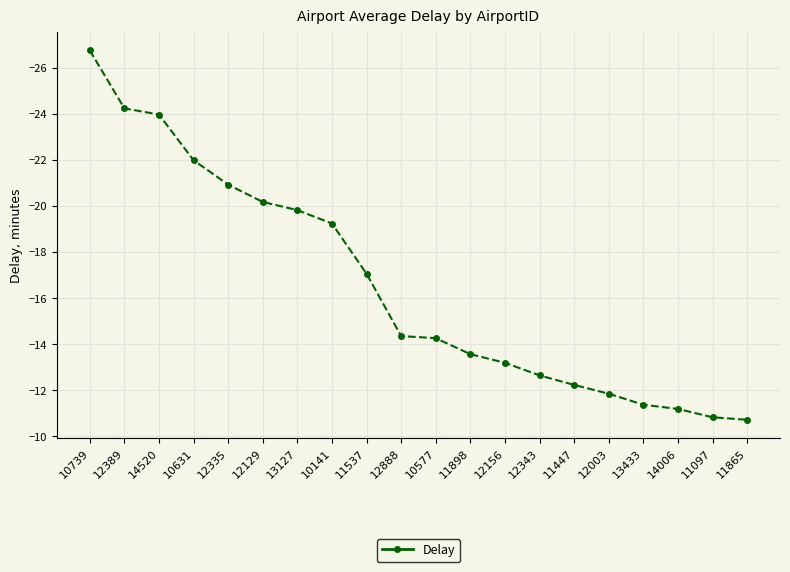

Read the value at 11097.

-10.8